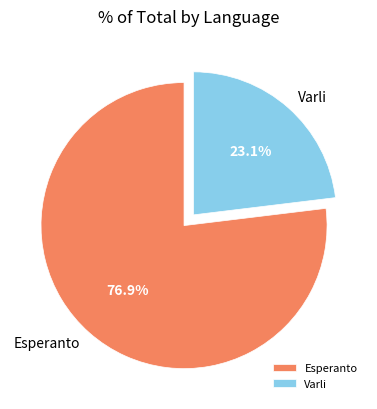

What is the largest slice in the pie chart?

Esperanto